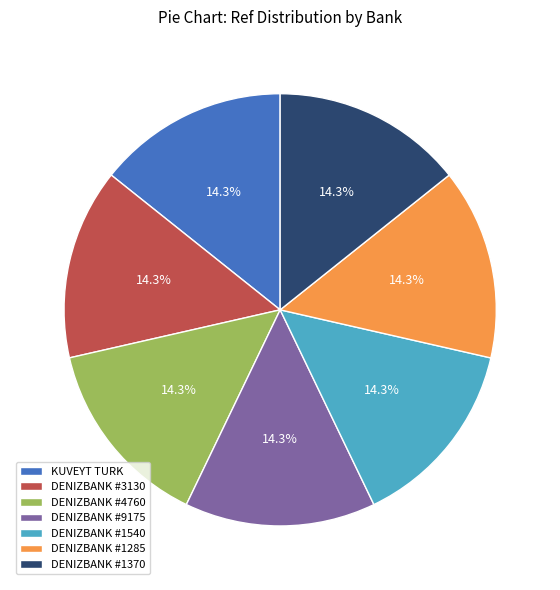

How much of the chart is everything except DENIZBANK #3130?

85.7%